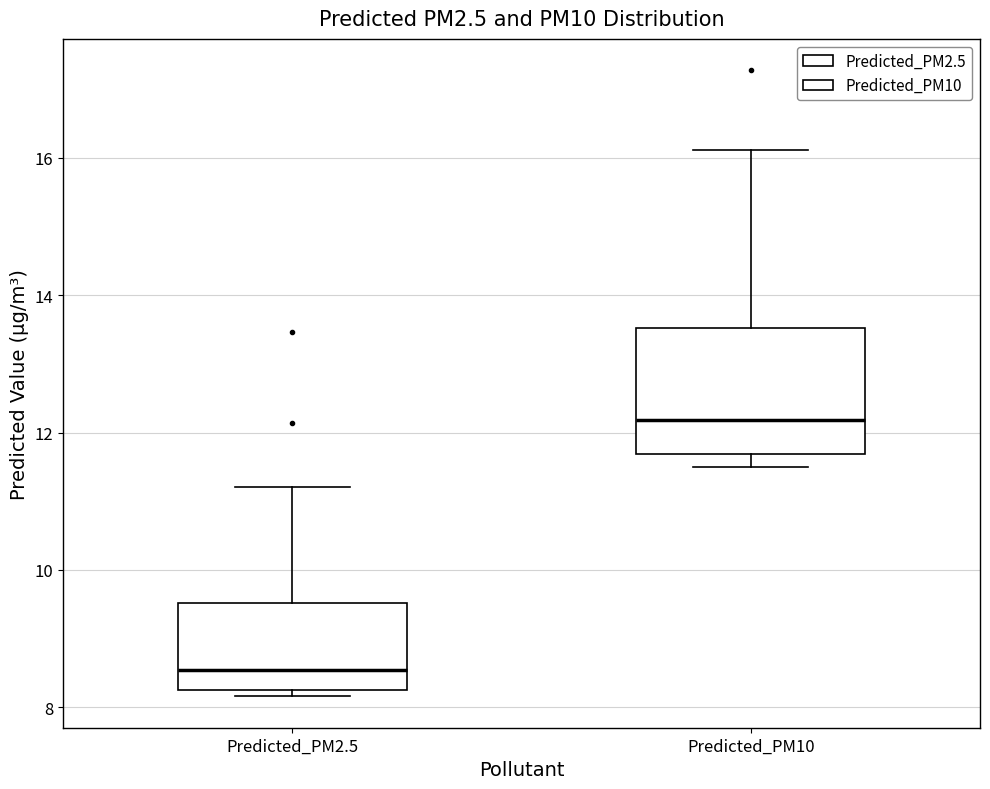

Which box is the tallest, from its lower edge to its upper edge?

Predicted_PM10